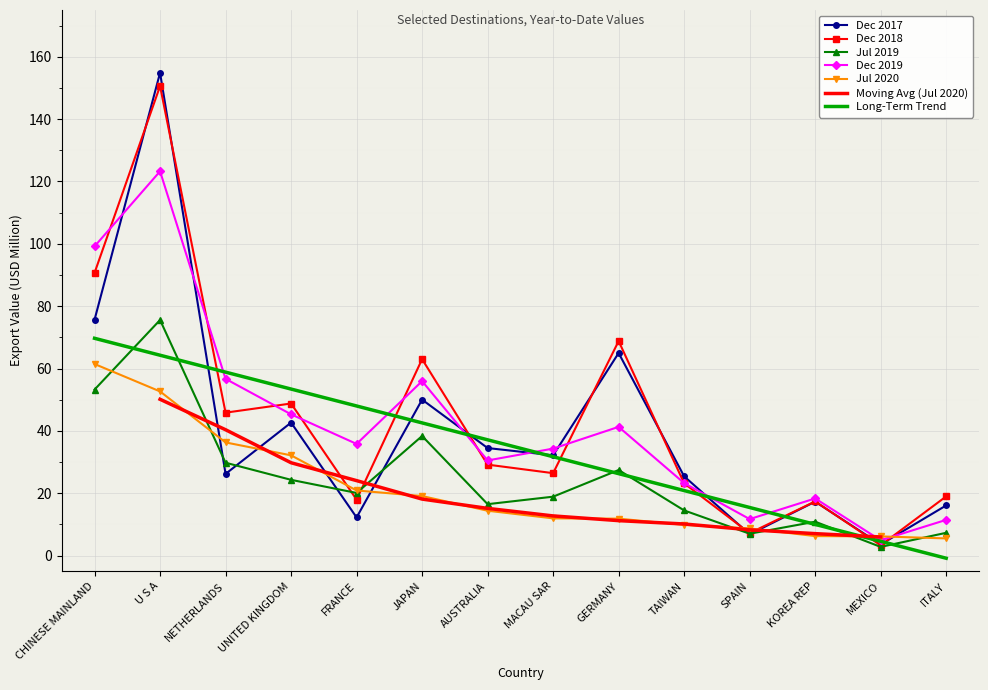

Reading right to left, extract all data points from this chart.

201712: ITALY=16.1	MEXICO=3.6	KOREA REP=17.3	SPAIN=6.8	TAIWAN=25.4	GERMANY=65.0	MACAU SAR=32.2	AUSTRALIA=34.5	JAPAN=50.0	FRANCE=12.2	UNITED KINGDOM=42.7	NETHERLANDS=26.2	U S A=154.9	CHINESE MAINLAND=75.7
201812: ITALY=19.0	MEXICO=3.3	KOREA REP=17.4	SPAIN=7.2	TAIWAN=23.2	GERMANY=68.8	MACAU SAR=26.4	AUSTRALIA=29.2	JAPAN=63.0	FRANCE=18.0	UNITED KINGDOM=48.8	NETHERLANDS=45.9	U S A=150.6	CHINESE MAINLAND=90.7
201907: ITALY=7.3	MEXICO=2.8	KOREA REP=10.9	SPAIN=7.0	TAIWAN=14.5	GERMANY=27.5	MACAU SAR=18.9	AUSTRALIA=16.5	JAPAN=38.4	FRANCE=20.1	UNITED KINGDOM=24.3	NETHERLANDS=29.8	U S A=75.6	CHINESE MAINLAND=53.2
201912: ITALY=11.5	MEXICO=4.9	KOREA REP=18.3	SPAIN=11.7	TAIWAN=23.3	GERMANY=41.3	MACAU SAR=34.3	AUSTRALIA=30.5	JAPAN=56.0	FRANCE=35.8	UNITED KINGDOM=45.3	NETHERLANDS=56.7	U S A=123.3	CHINESE MAINLAND=99.2
202007: ITALY=5.5	MEXICO=6.2	KOREA REP=6.3	SPAIN=8.7	TAIWAN=9.9	GERMANY=11.9	MACAU SAR=11.9	AUSTRALIA=14.4	JAPAN=19.1	FRANCE=20.9	UNITED KINGDOM=32.2	NETHERLANDS=36.3	U S A=52.7	CHINESE MAINLAND=61.5